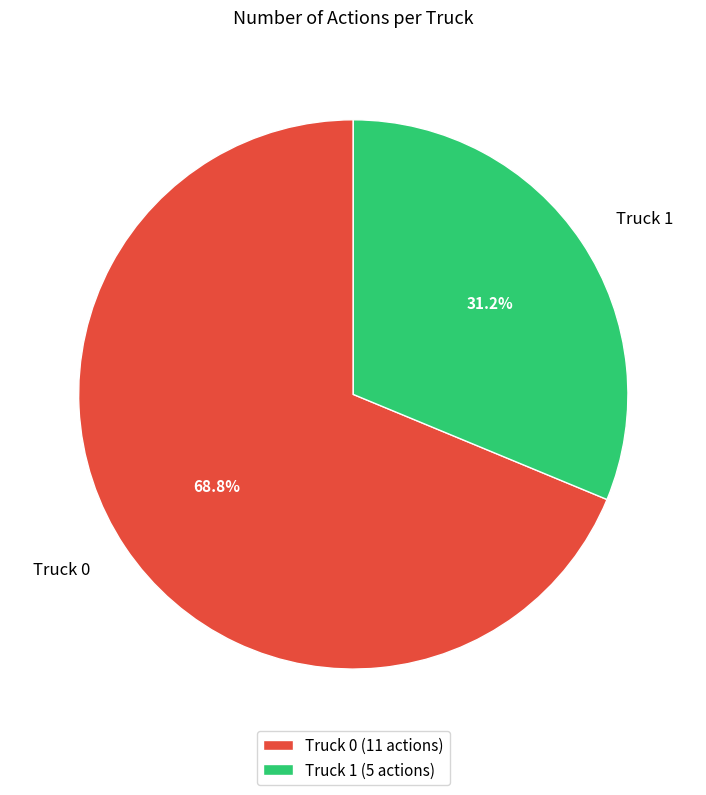

The Truck 1 slice represents 31% of the pie. True or false?

True